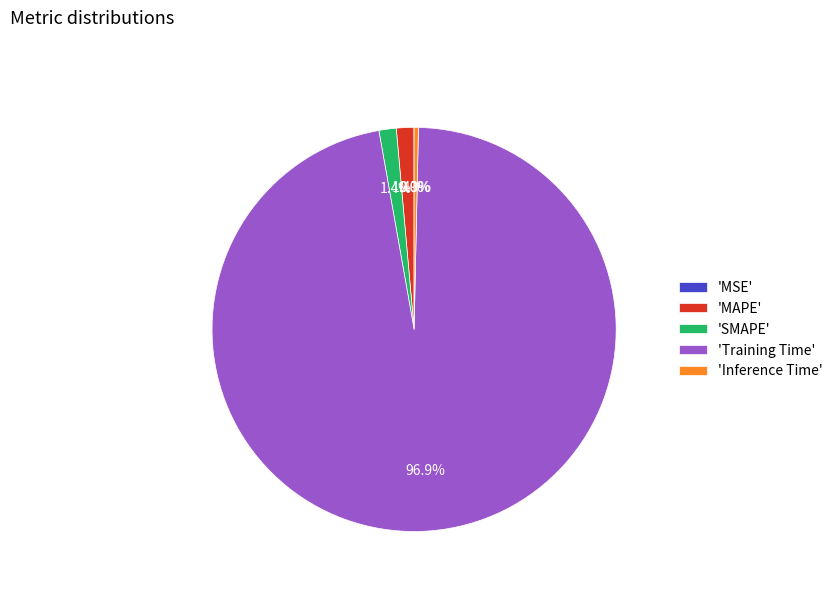

What is the majority slice?

'Training Time'